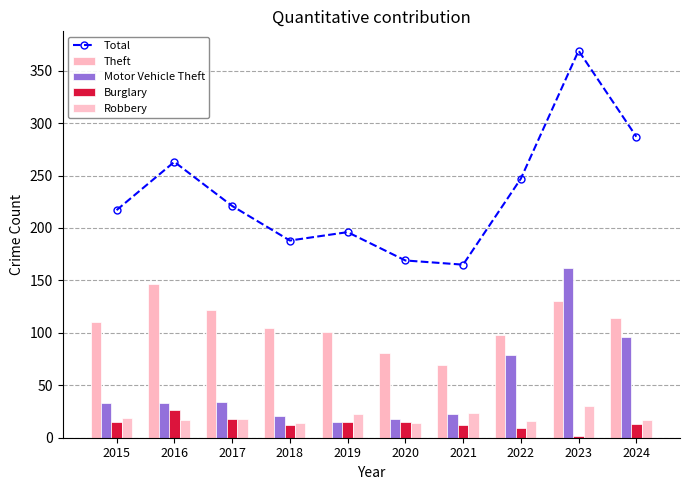

What is the approximate value of Motor Vehicle Theft at 2018?

21